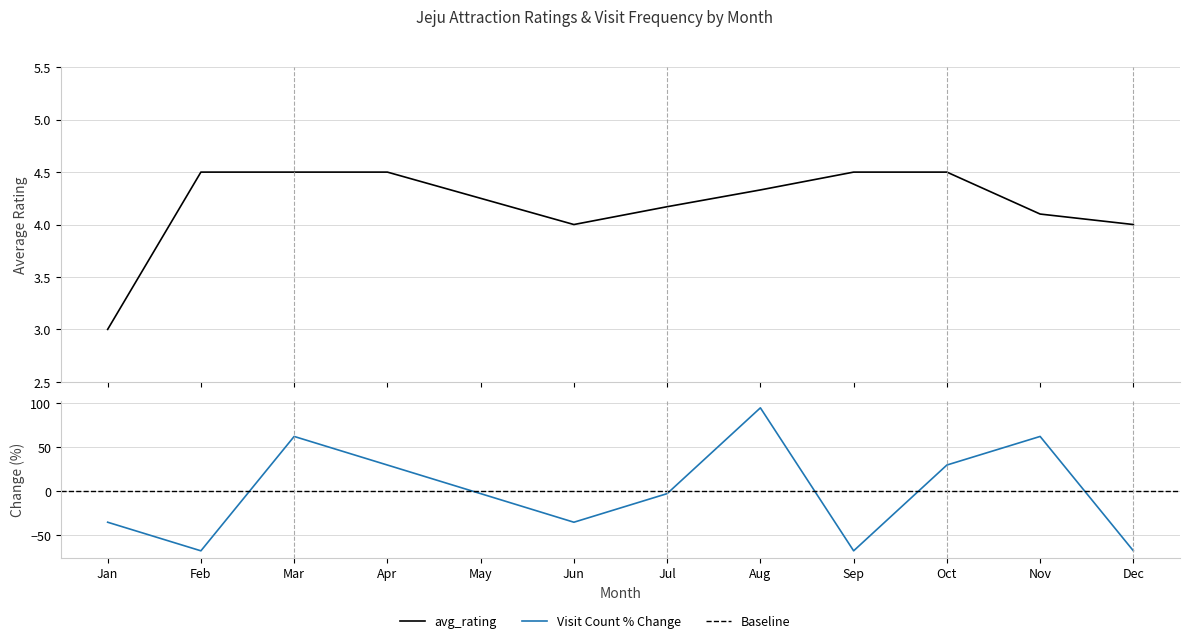

What is the highest value of the count series?

94.6